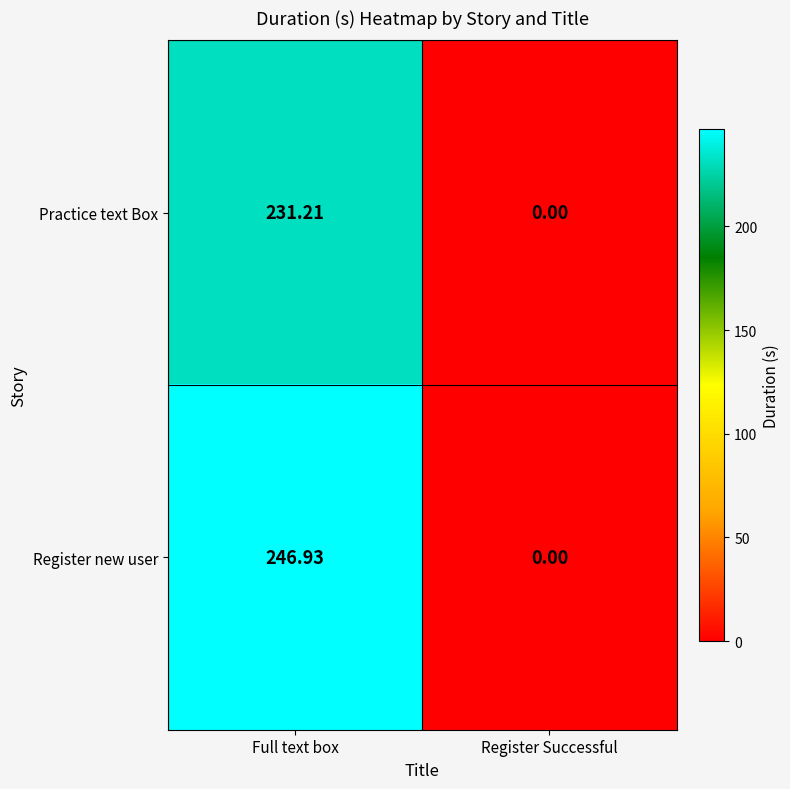

At which category does the chart reach its peak across all series?

Full text box